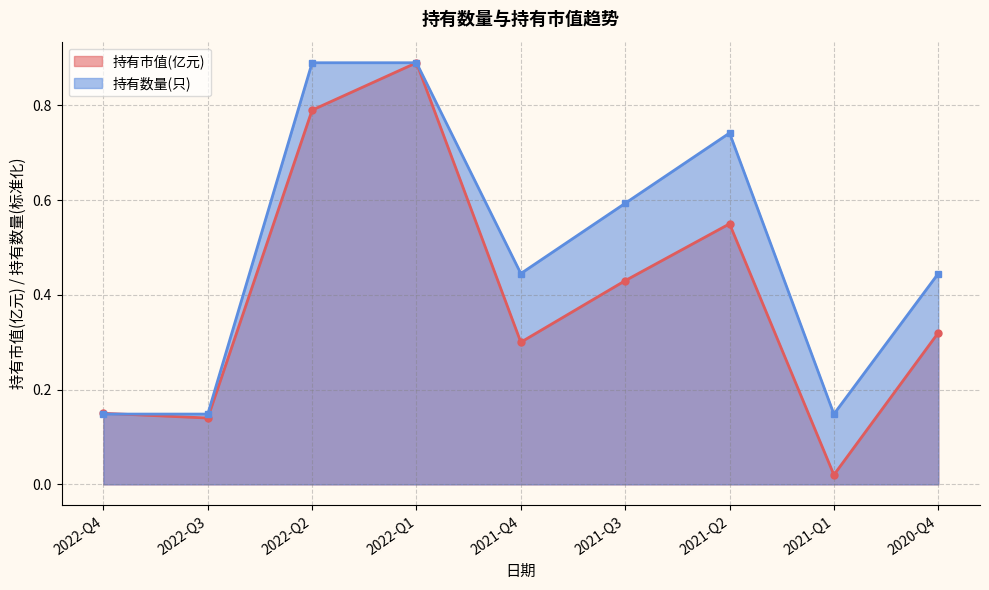

Which category has the highest value in the 持有市值(亿元) series?

2022-Q1